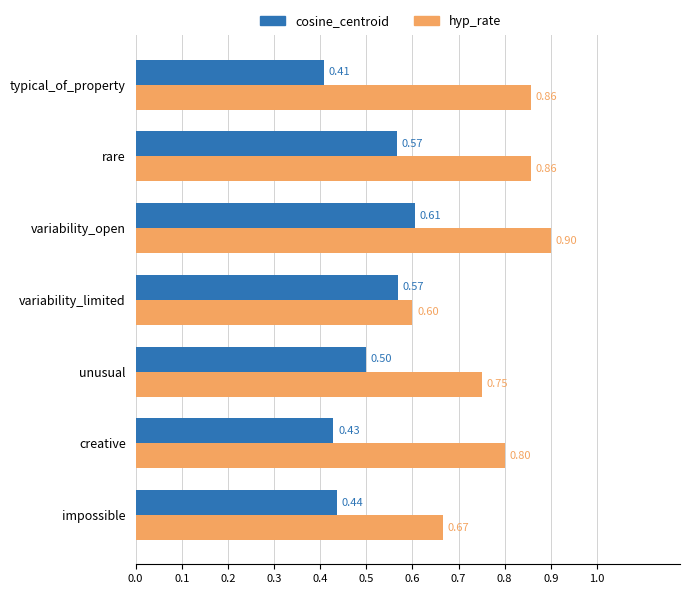

Where is hyp_rate nearest to the value 0?

variability_limited